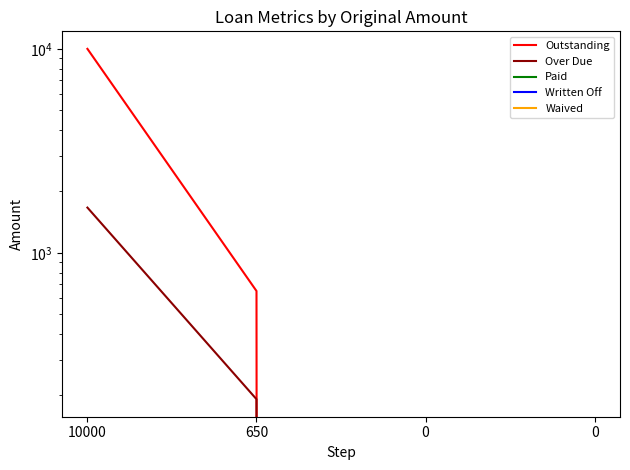

Where is Outstanding nearest to the value 5000?

650